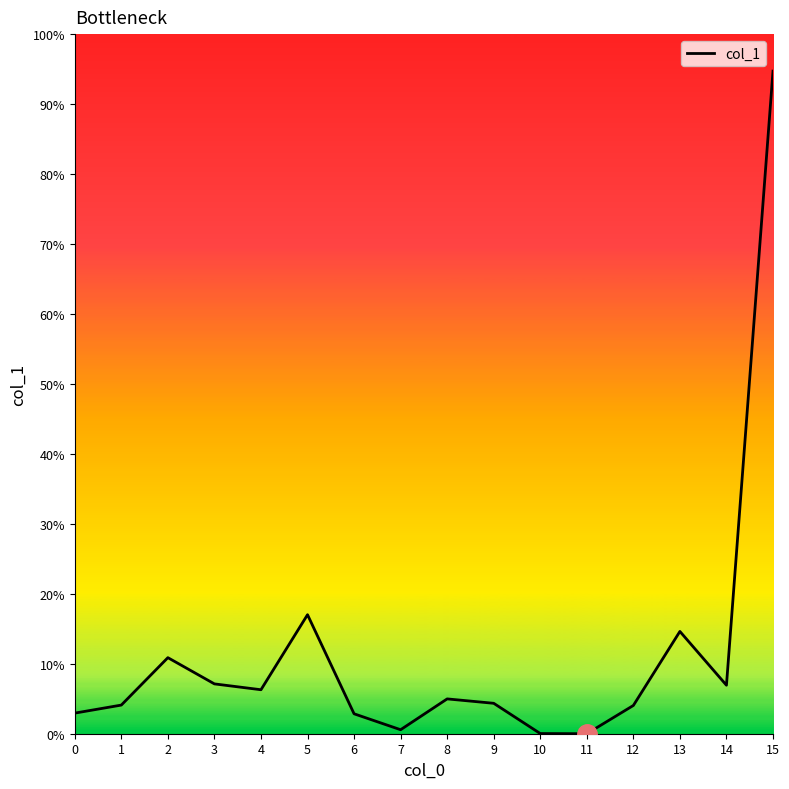

The chart shows a value of 3.5 at 5. True or false?

False